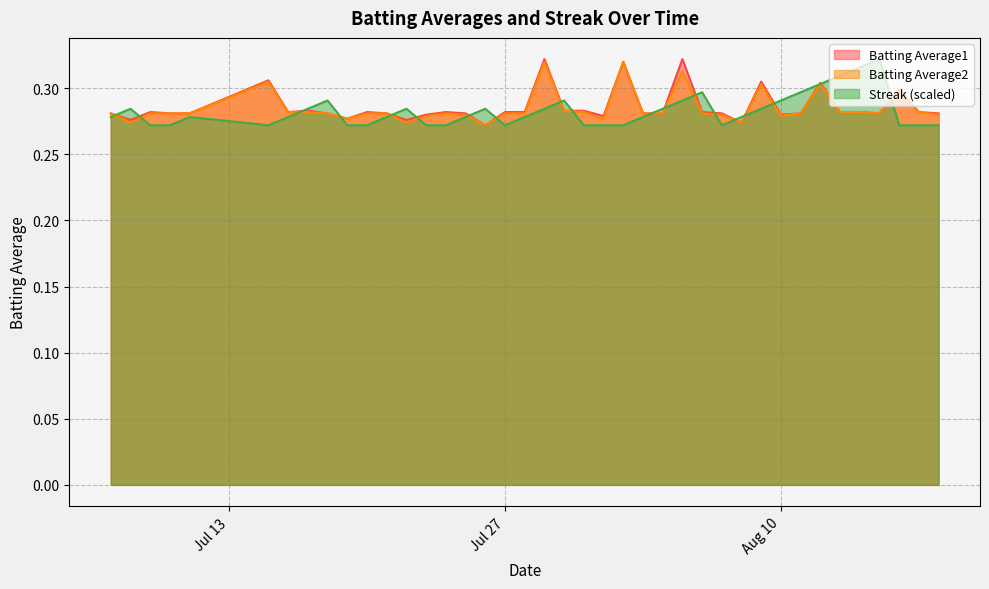

How many lines are shown in the chart?

3